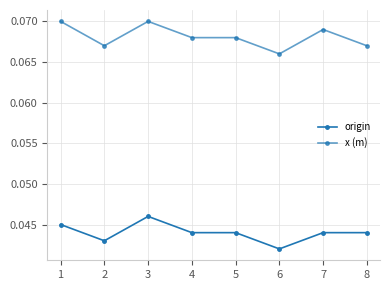

Which series has the largest total across all categories?

x (m)